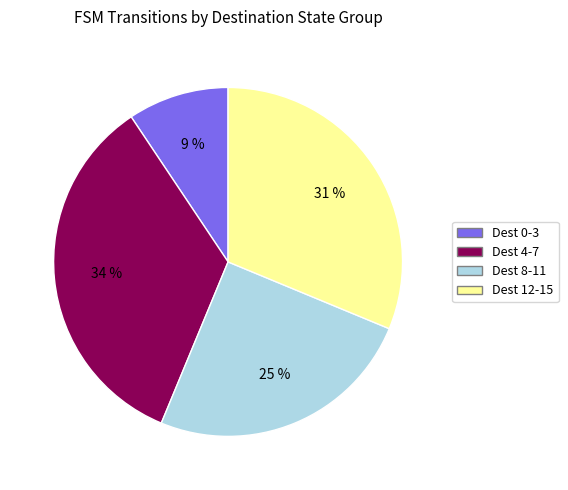

Which has a higher value, Dest 12-15 or Dest 8-11?

Dest 12-15